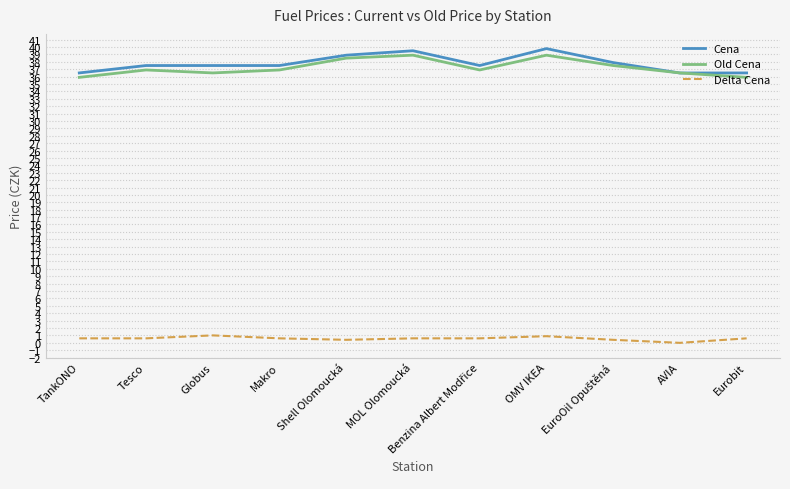

The value of Old Cena at Globus is 16.1. True or false?

False